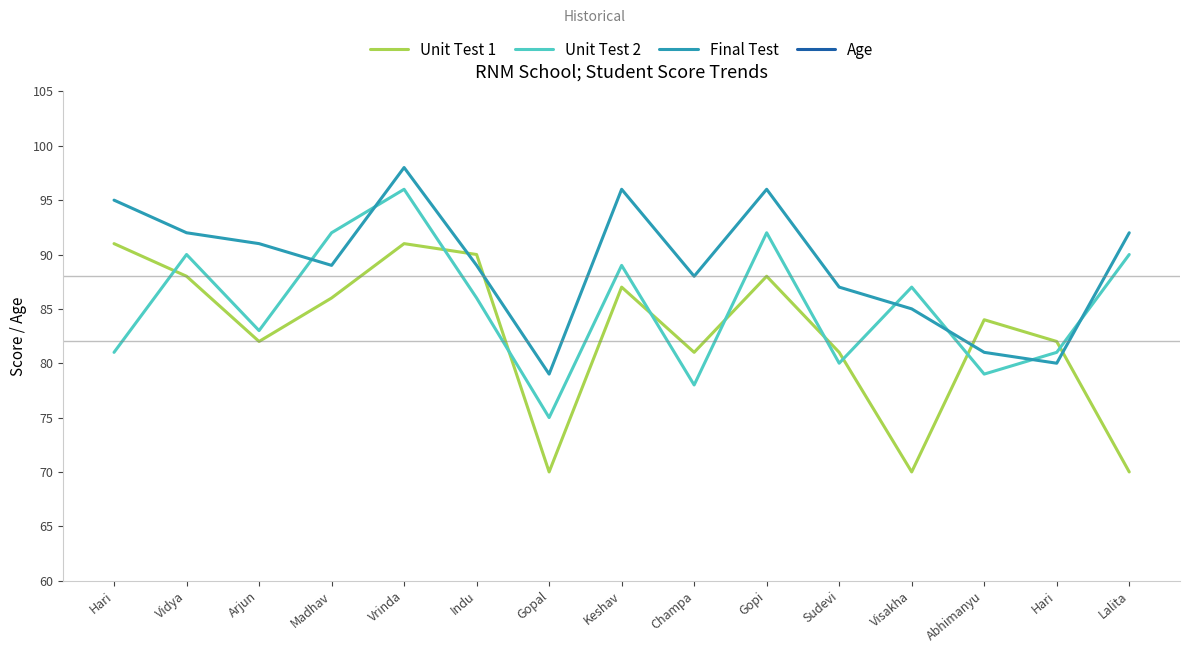

What are all the series names shown in the legend?

Unit Test 1, Unit Test 2, Final Test, Age